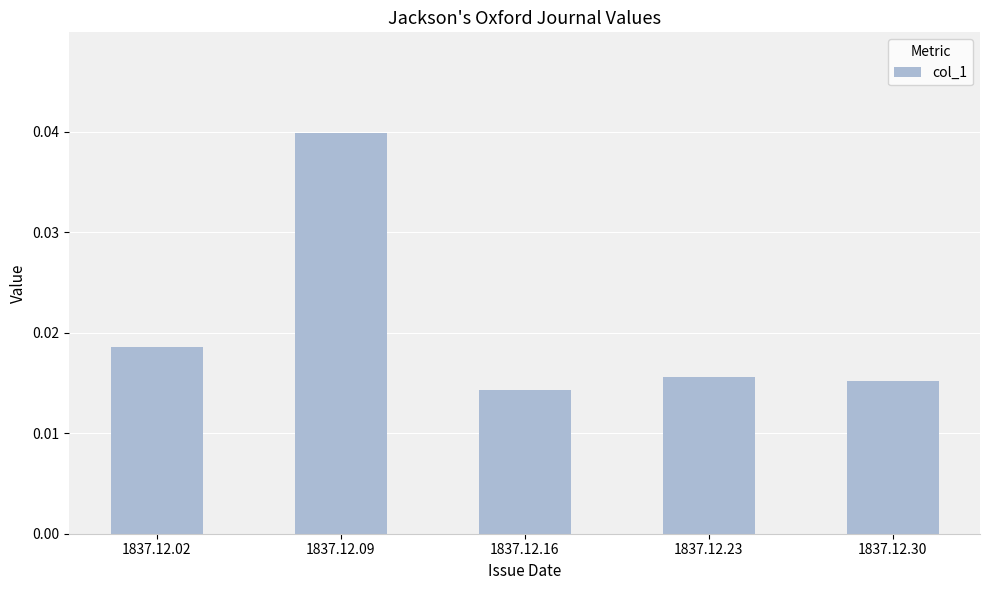

The chart shows a value of 0.1 at 1837.12.09. True or false?

False